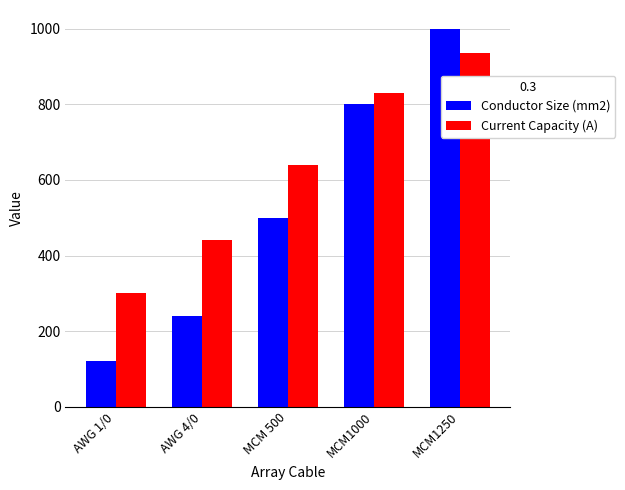

The Current Capacity (A) series shows 443 at AWG 1/0. True or false?

False